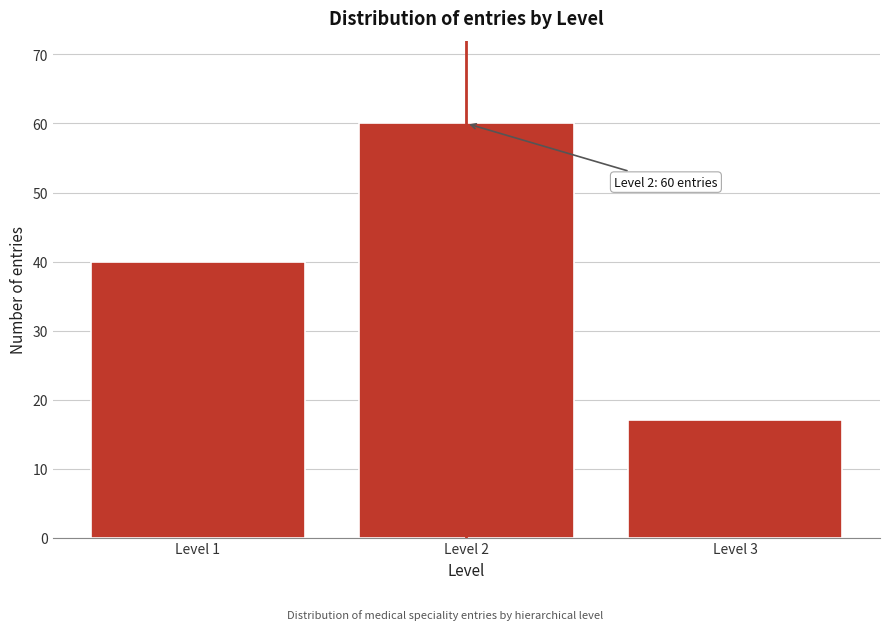

Reading left to right, extract all data points from this chart.

40	60	17